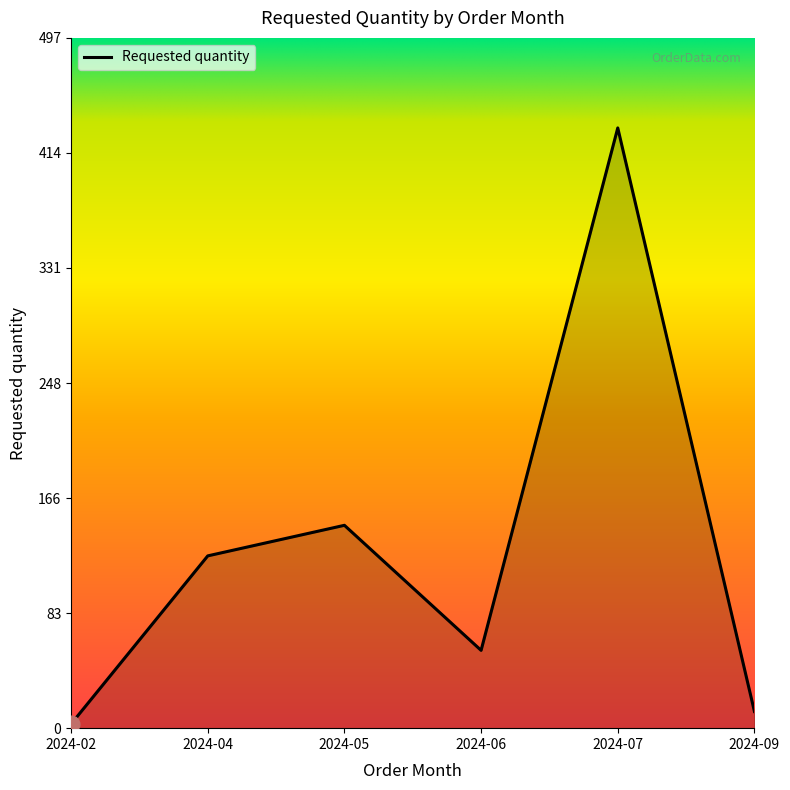

Reading right to left, list all the values displayed in this chart.

12	432	56	146	124	3